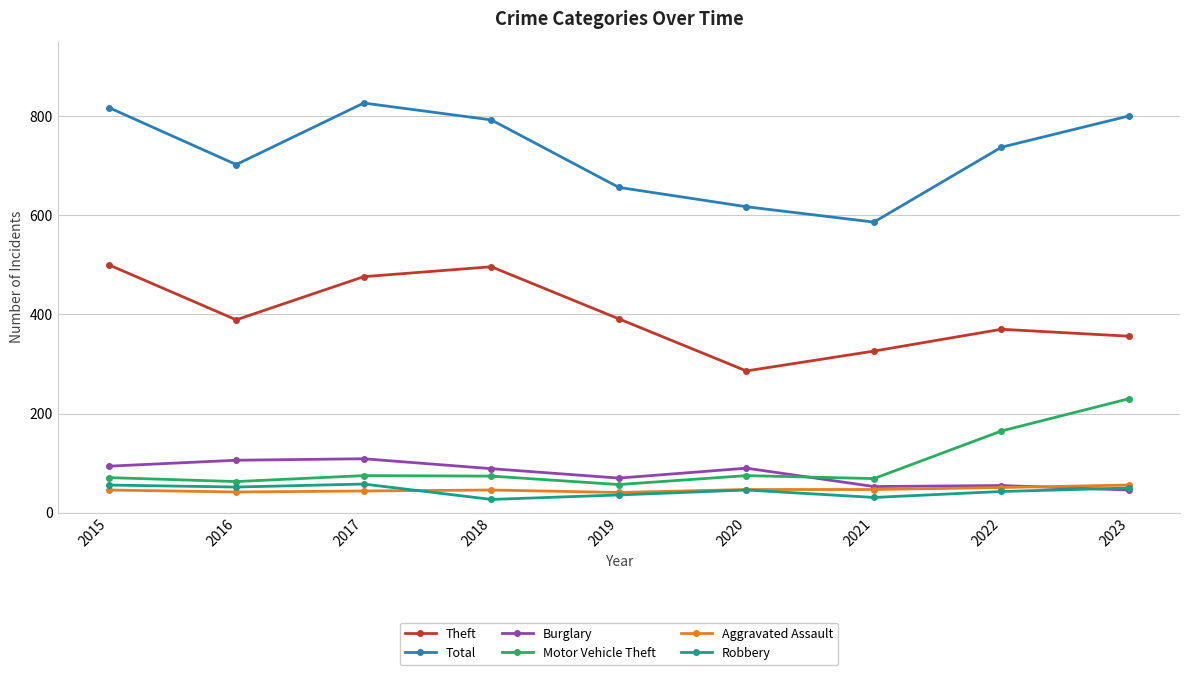

What is the value of the Total point at the 4th from the left?

792